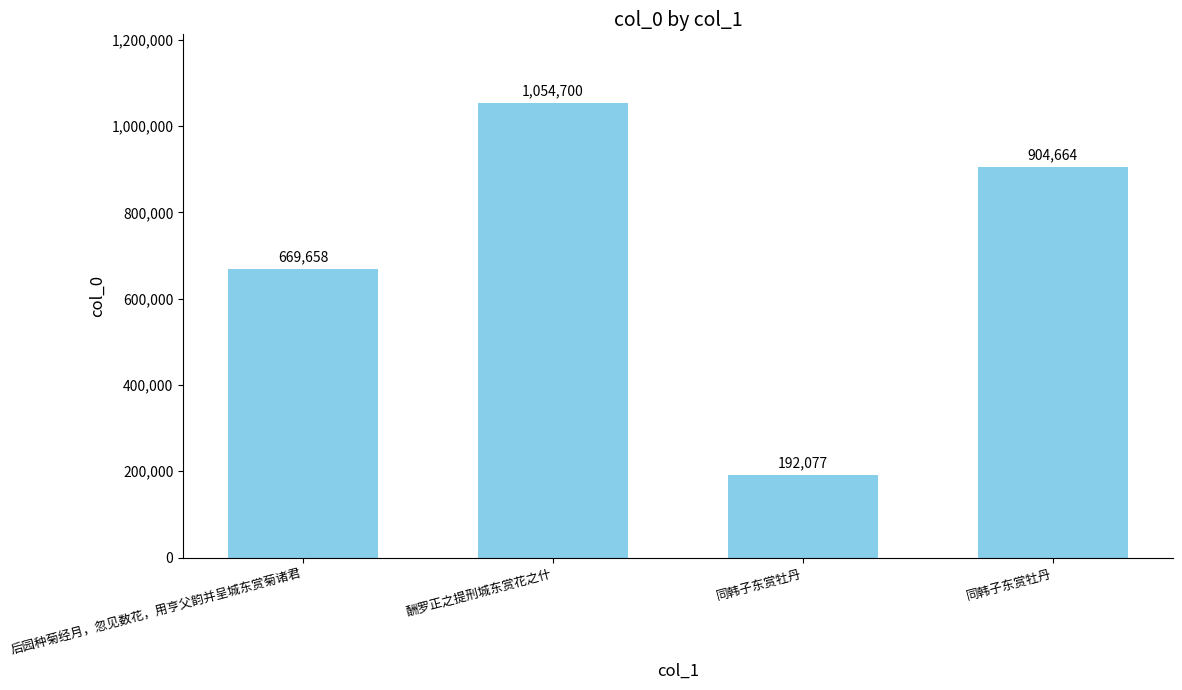

Does the chart contain any negative values?

No